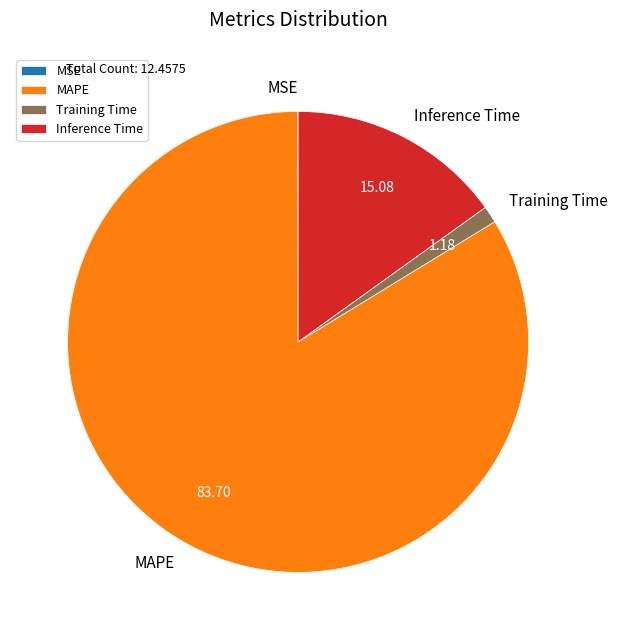

Does Inference Time represent more than half of the total?

No